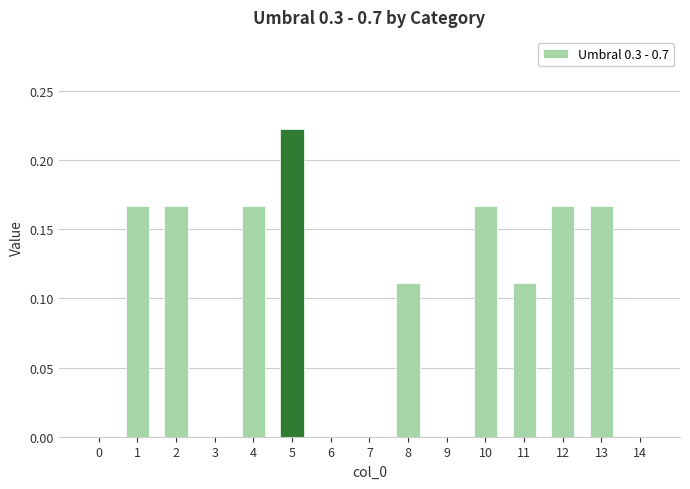

The value at 3 is 0.0. True or false?

True